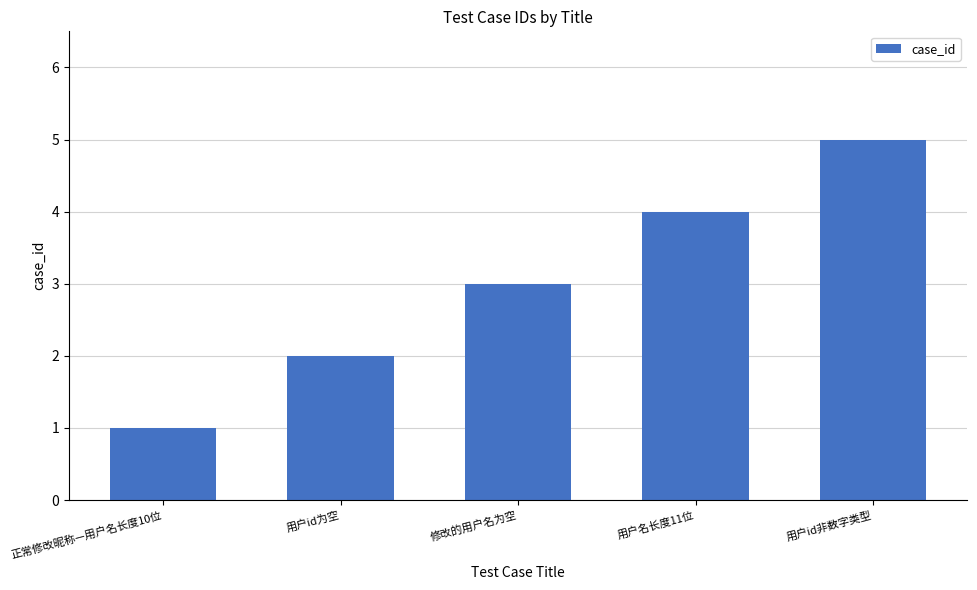

What is the ratio of the value at 修改的用户名为空 to the value at 用户id非数字类型?

0.6